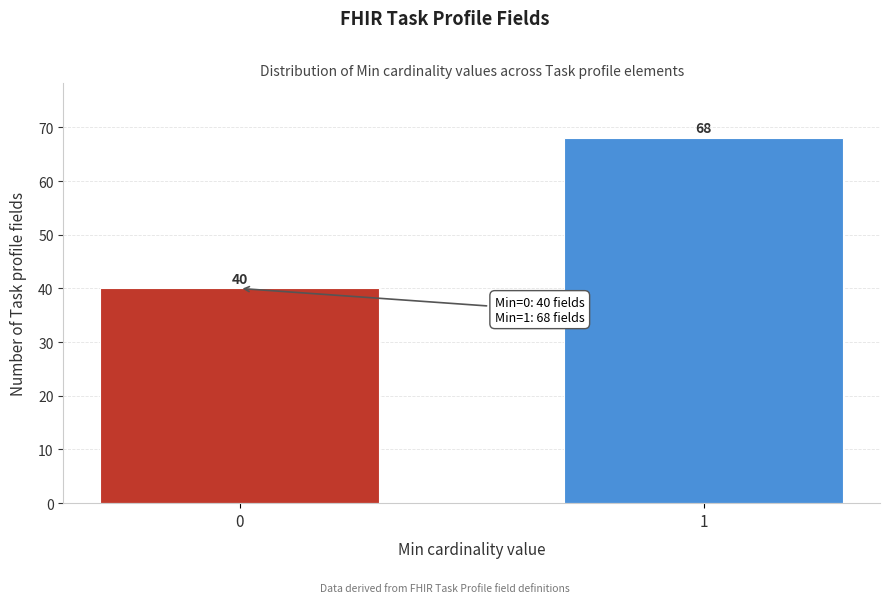

Reading left to right, what are all the values shown in this chart?

0=40	1=68